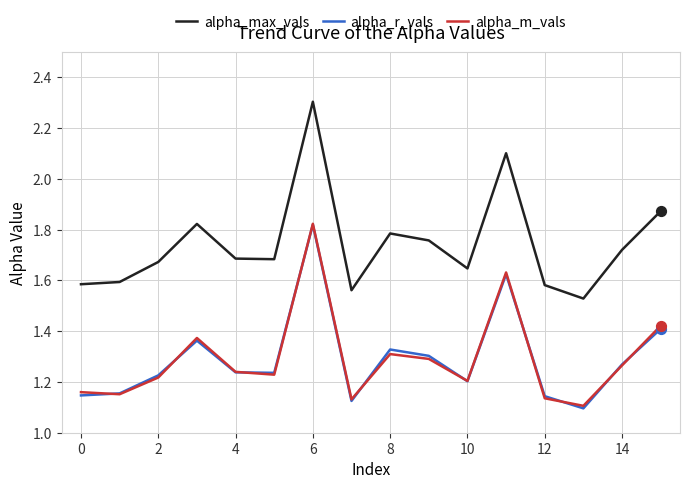

Which series has the widest spread of values?

alpha_max_vals